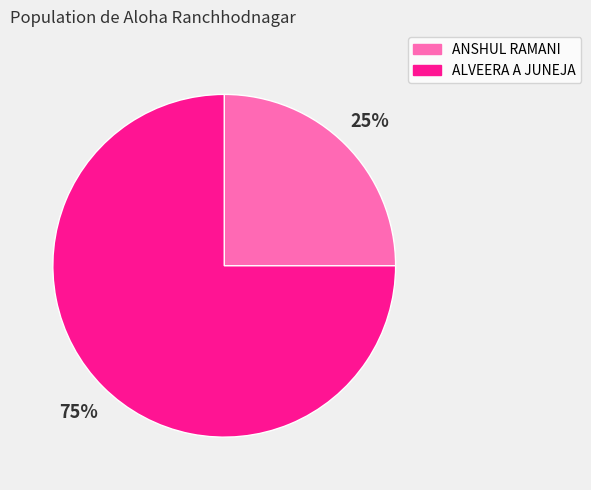

Do ANSHUL RAMANI and ALVEERA A JUNEJA together represent more than half of the pie?

Yes